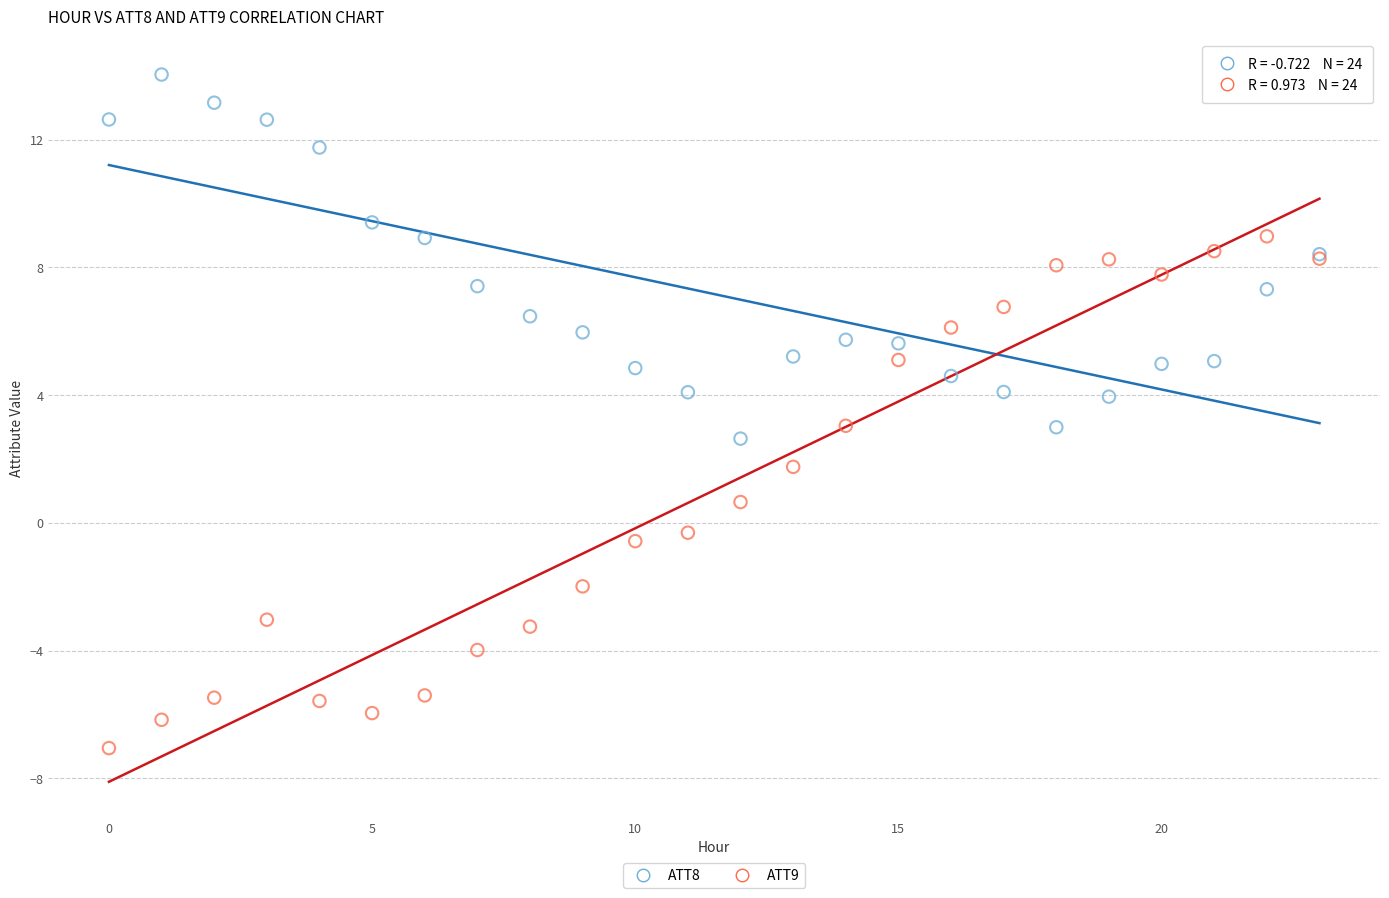

Which series reaches the maximum Y coordinate?

ATT8